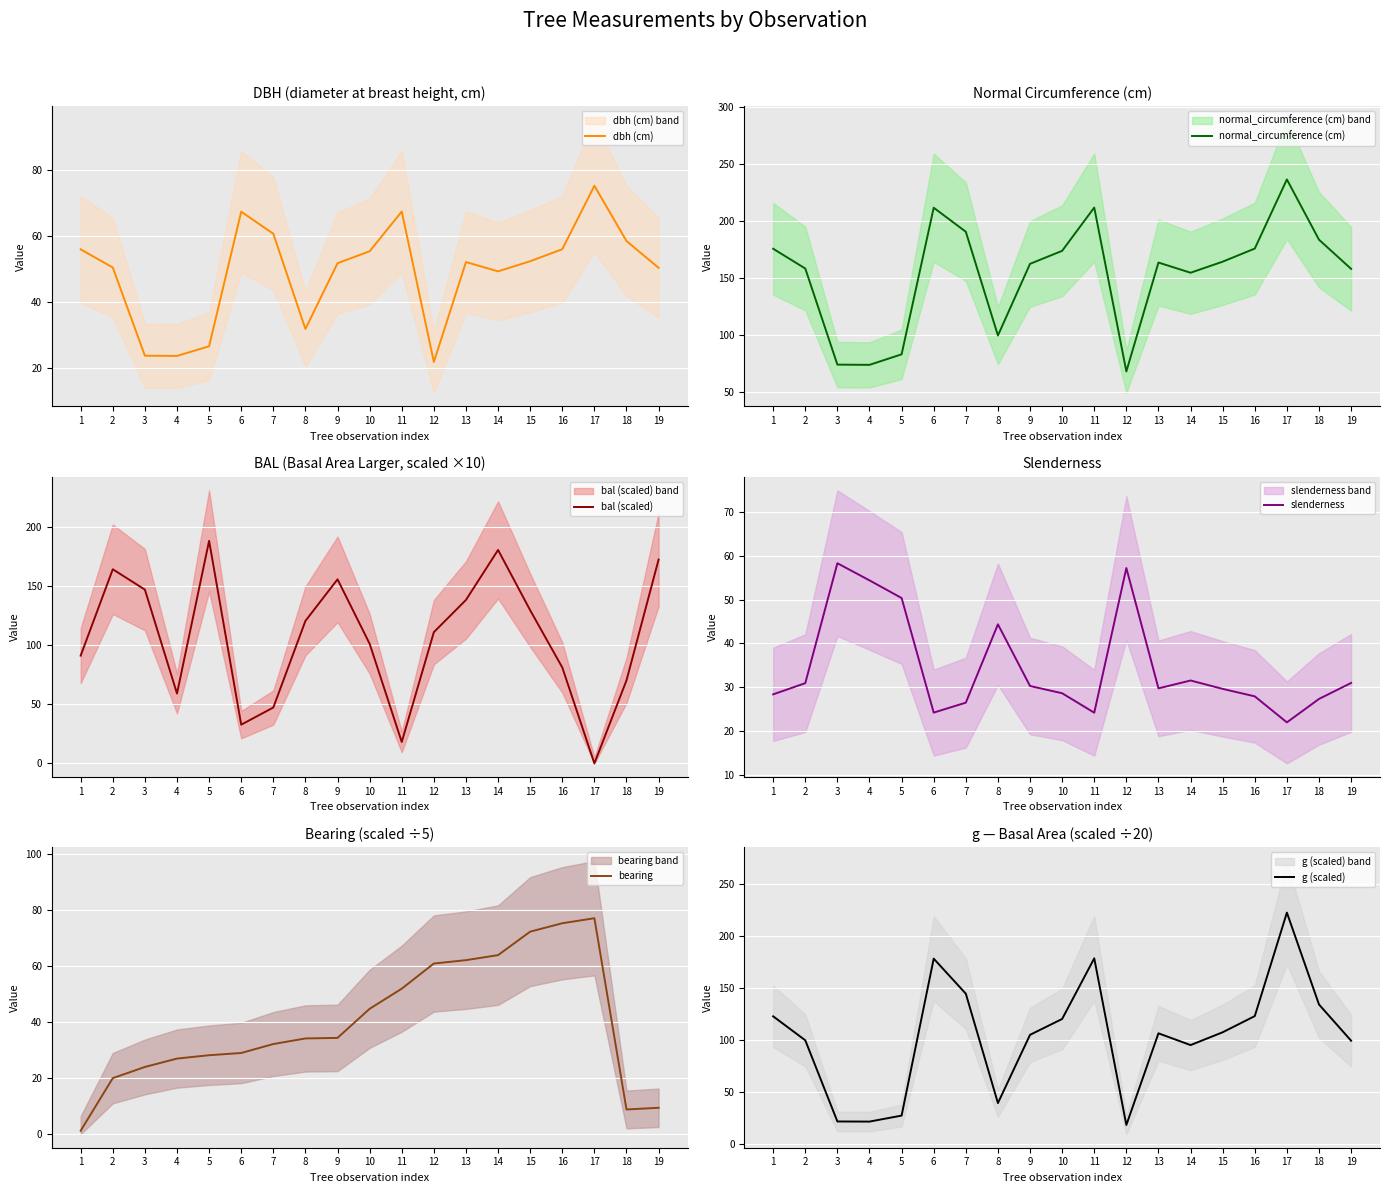

At how many categories does at least one series exceed 173?

10